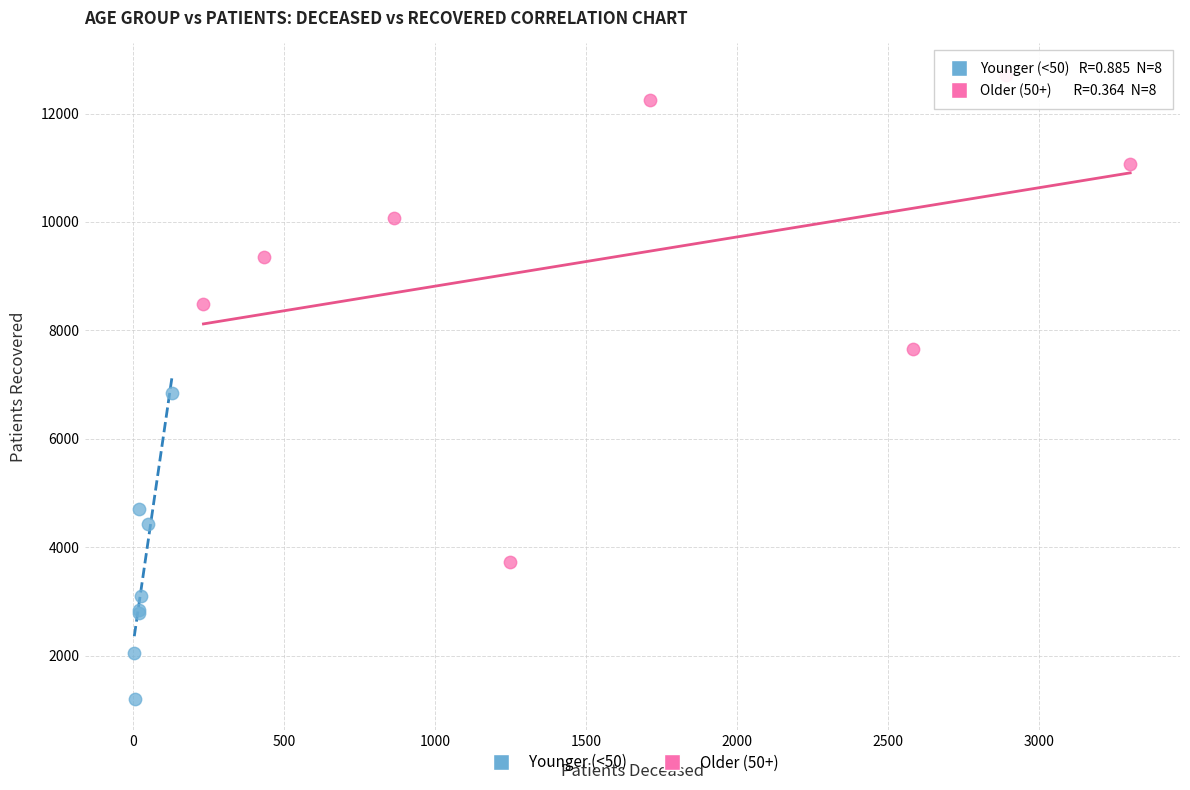

Which series has the largest Y range (max minus min)?

Older (50+)